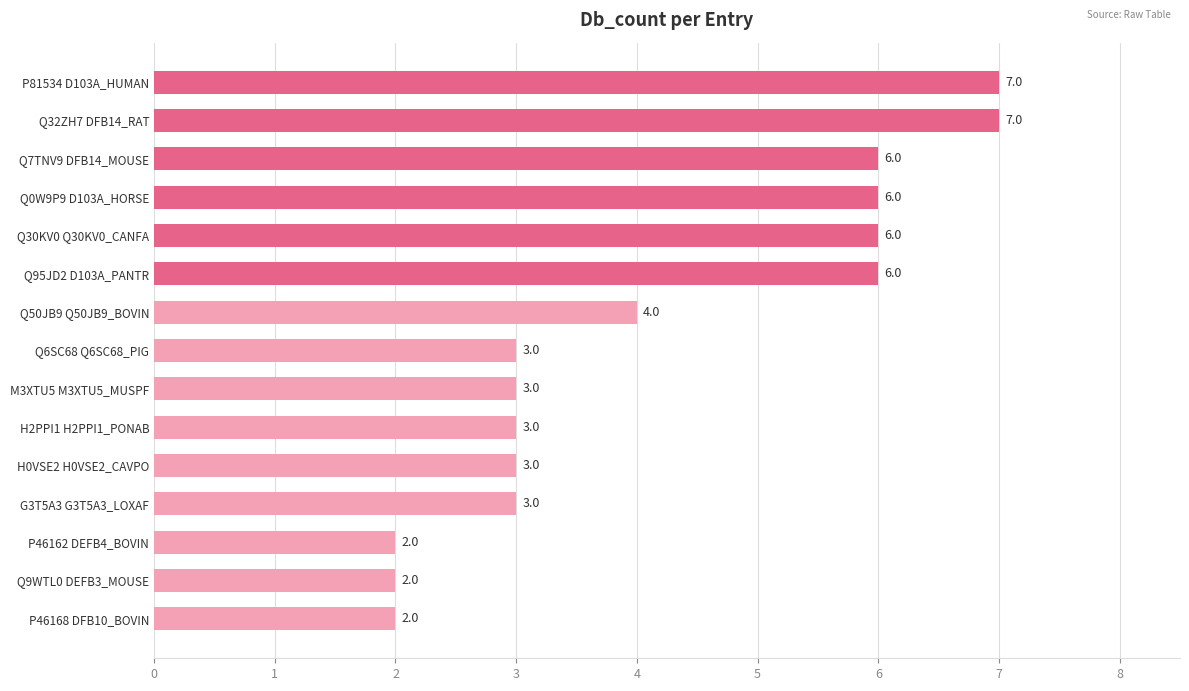

What is the minimum value shown in the chart?

2